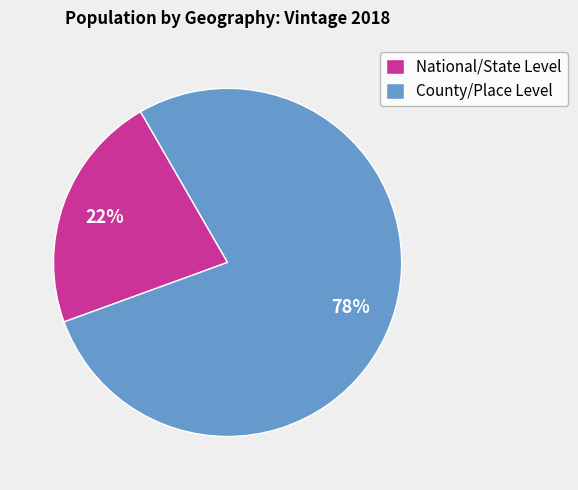

To the nearest percent, what is the combined percentage of National/State Level and County/Place Level?

100%